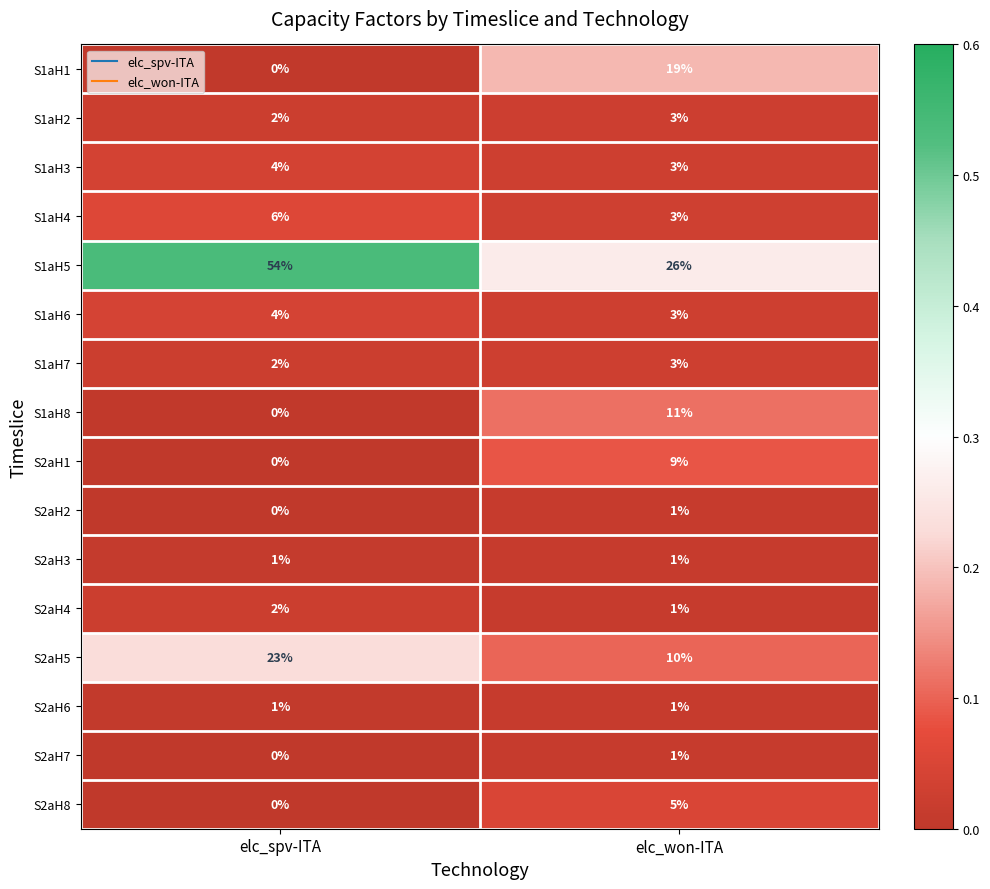

At which category is the sum across all series the highest?

elc_won-ITA